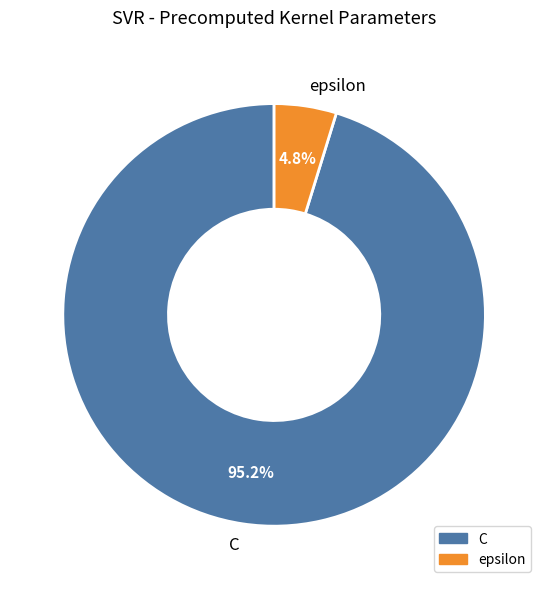

What is the smallest slice in the pie chart?

epsilon